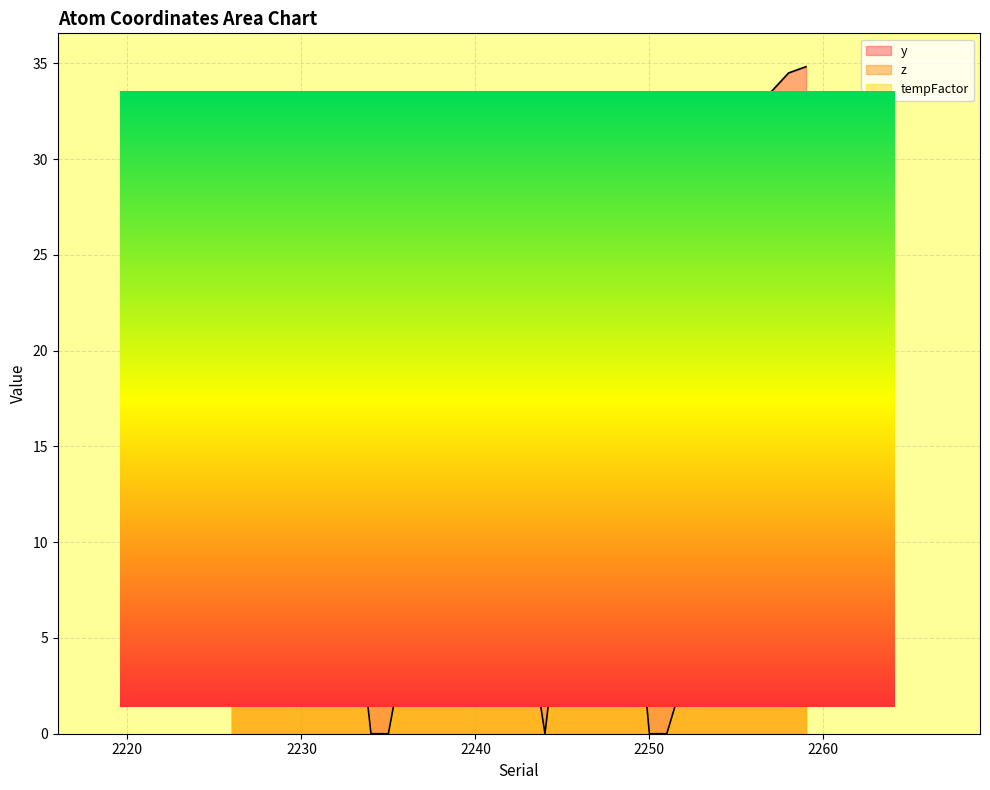

True or false: z and tempFactor cross at least once.

True